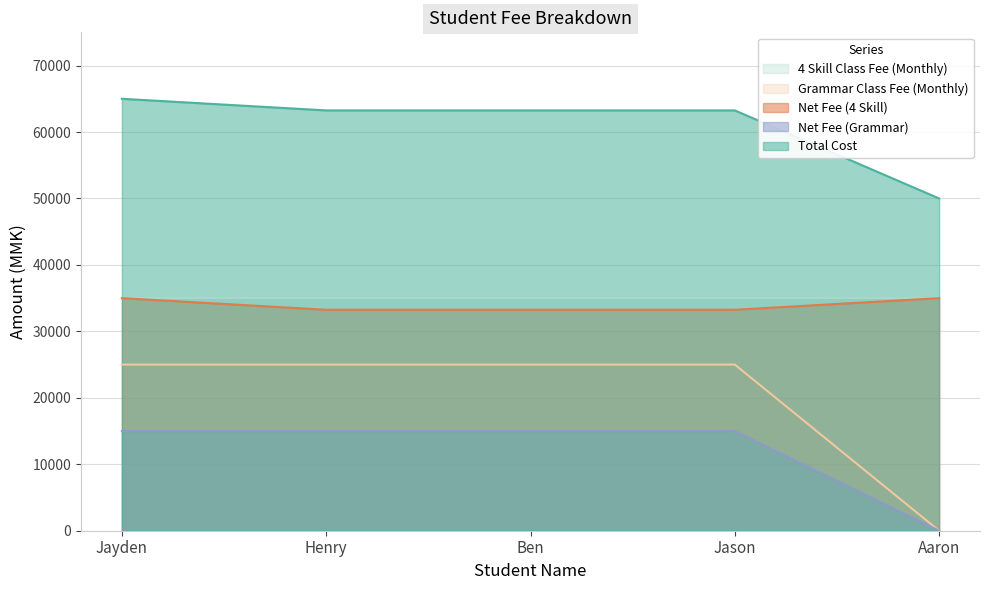

What is the difference between the maximum and minimum values in the Total Cost series?

15000